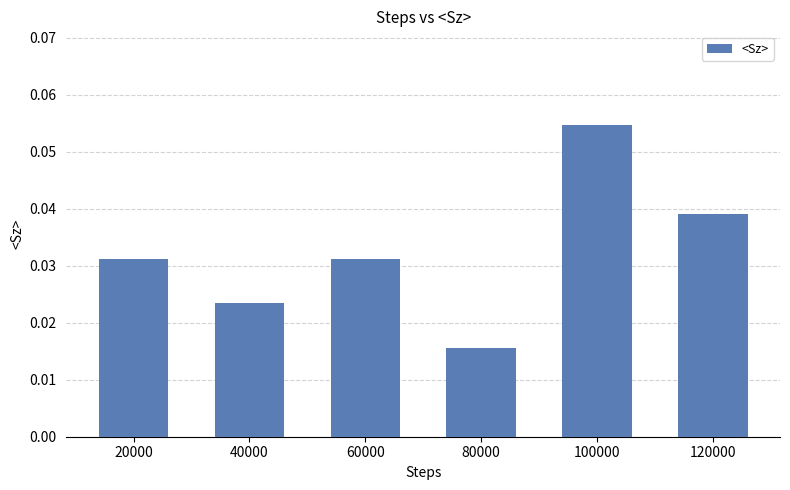

Between 60000 and 100000, which is larger?

100000